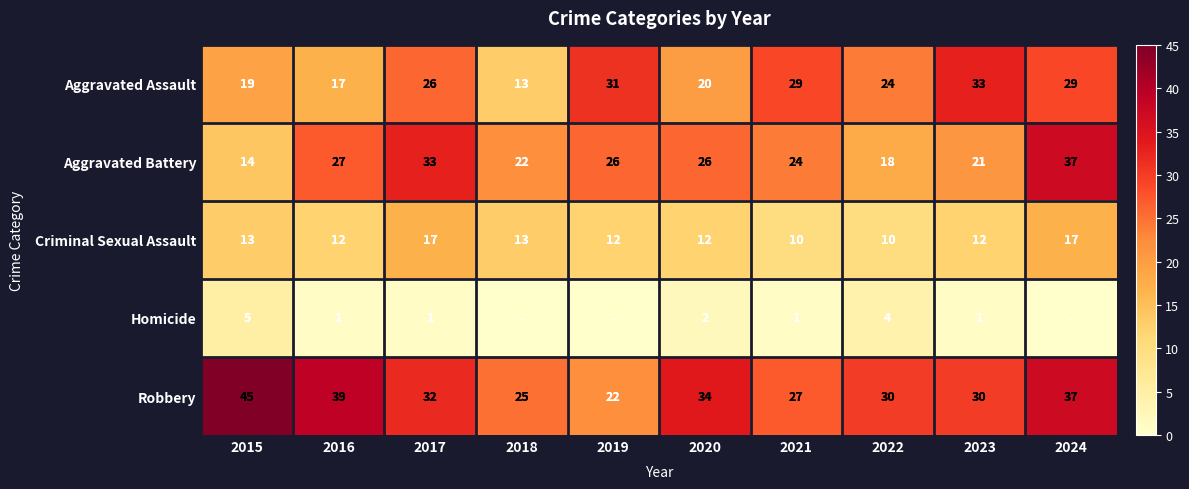

What is the approximate value of Aggravated Battery at 2024?

37